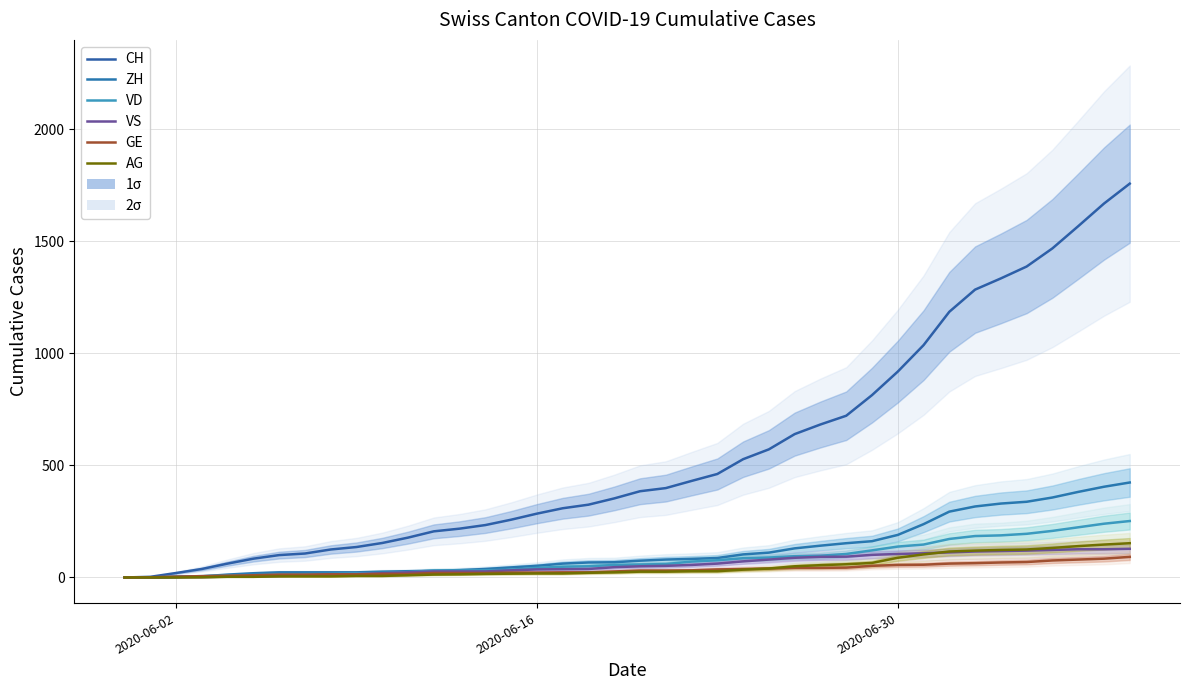

What is the difference between the second highest and minimum values in the CH series?

1669